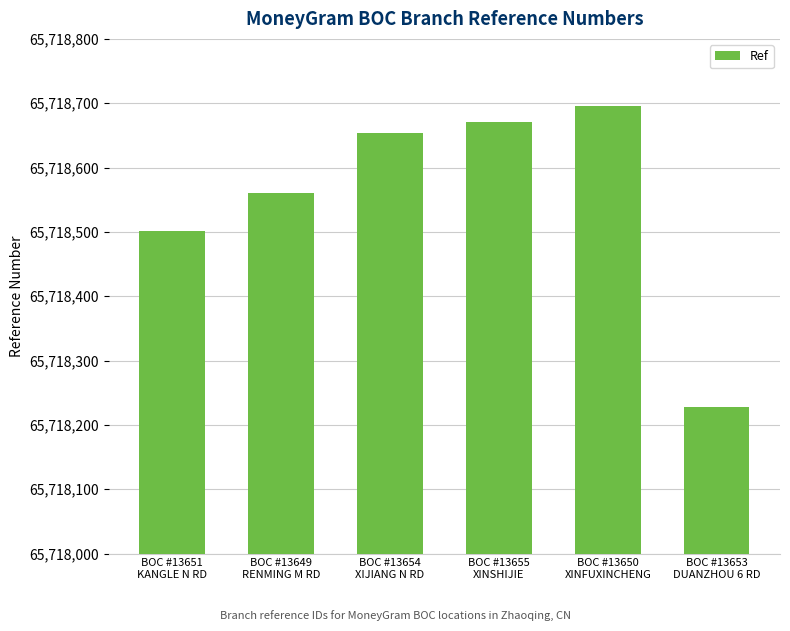

What is the label of the 2nd bar from the right?

BOC #13650
XINFUXINCHENG